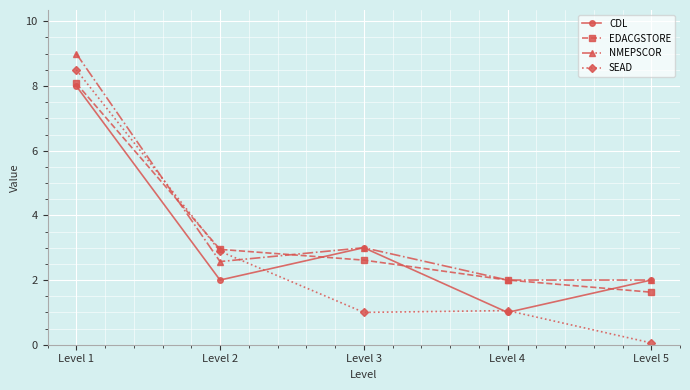

What is the average value of the CDL series?

3.2